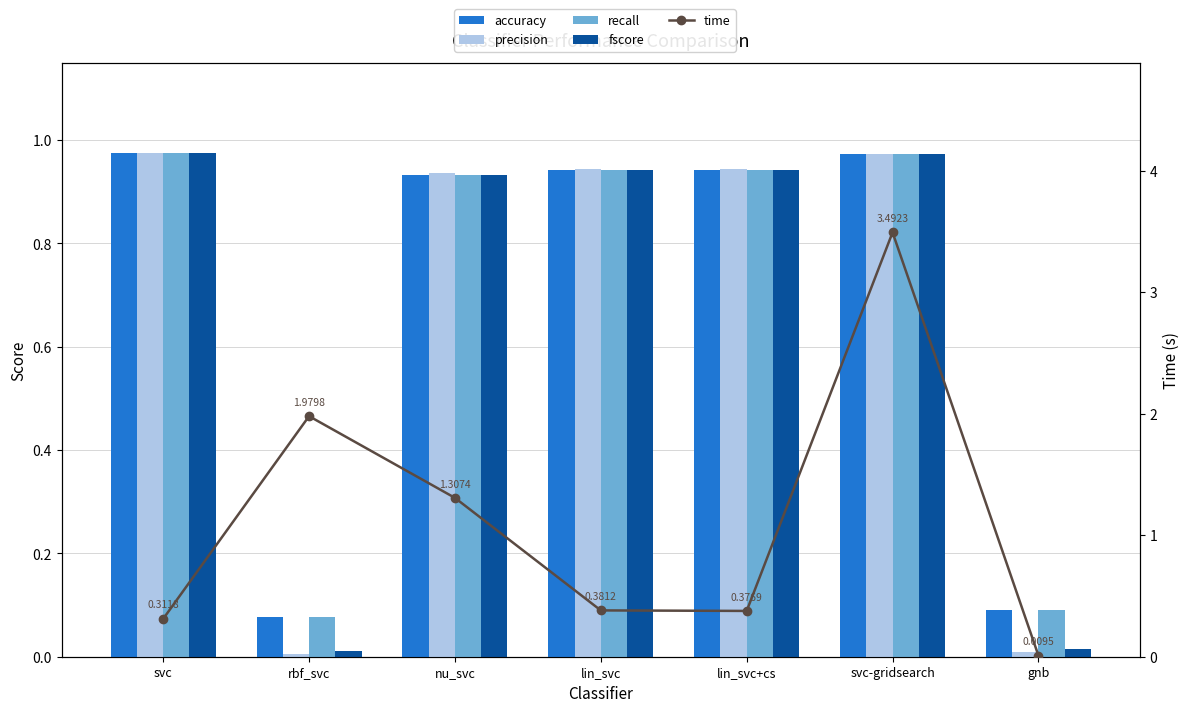

What is the sum of all recall values?

4.9